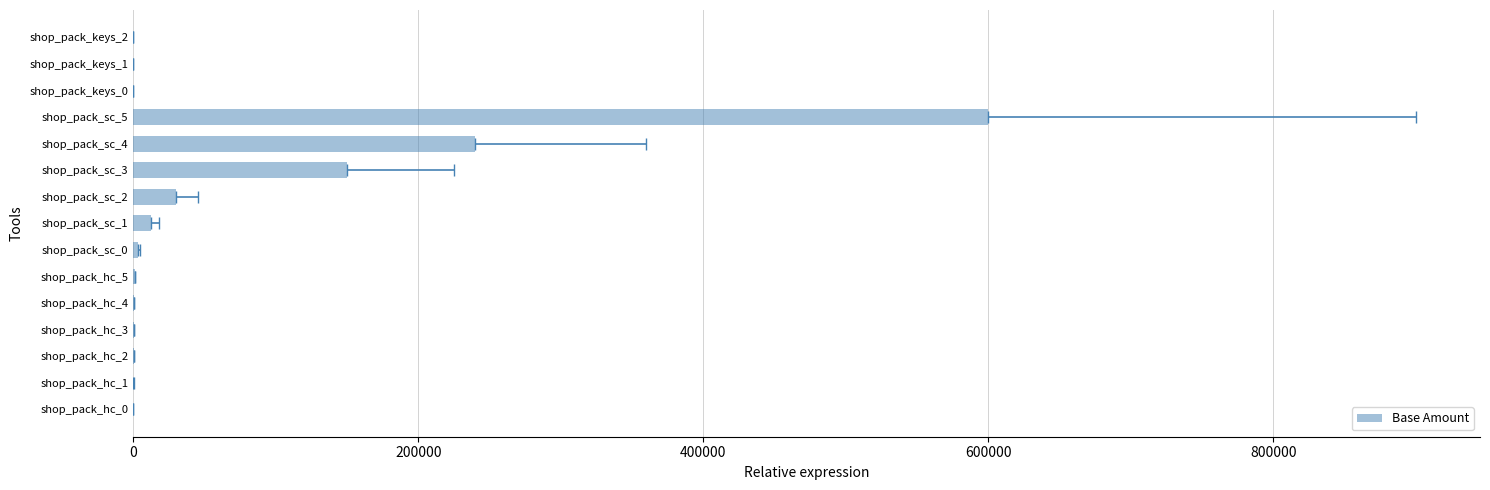

Reading left to right, what are all the values shown in this chart?

10.0	50.0	100.0	200.0	400.0	800.0	3000.0	12000.0	30000.0	150000.0	240000.0	600000.0	1.0	4.5	8.0